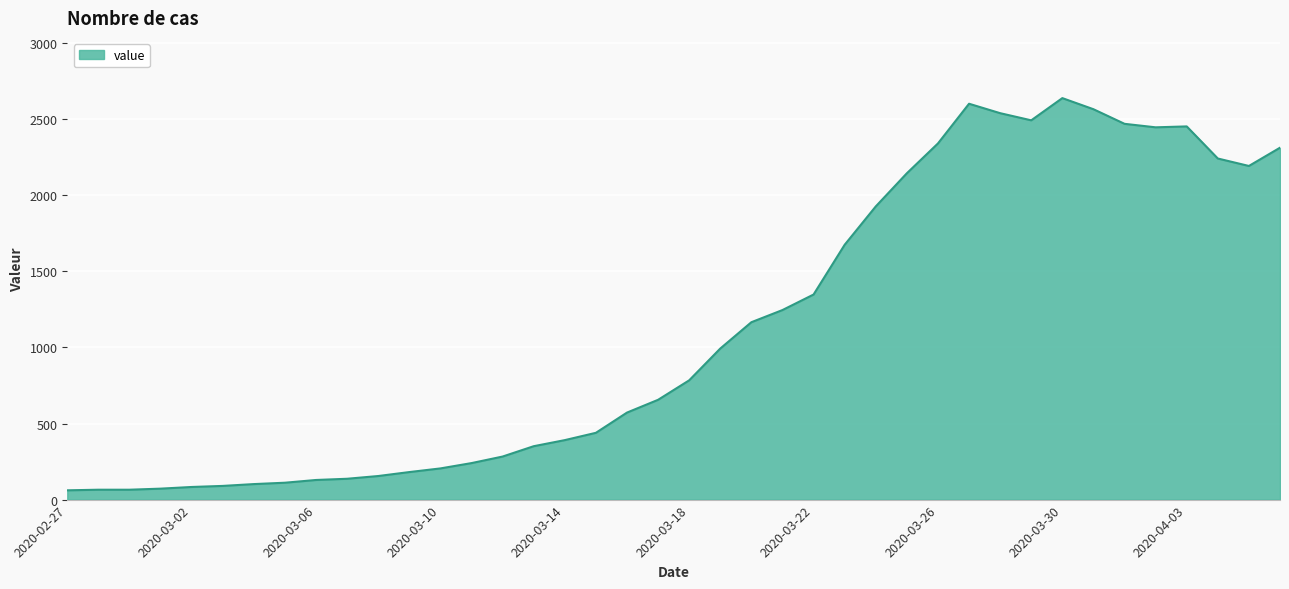

How many categories are shown in the chart?

40